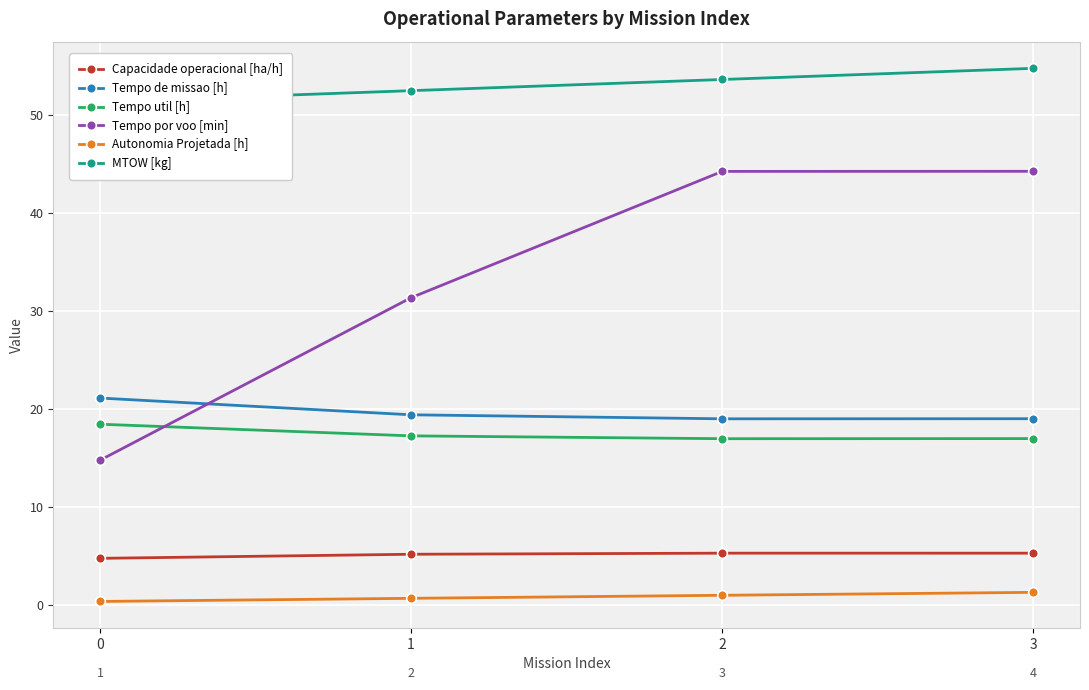

True or false: MTOW [kg] has more than 2 interior local peaks.

False